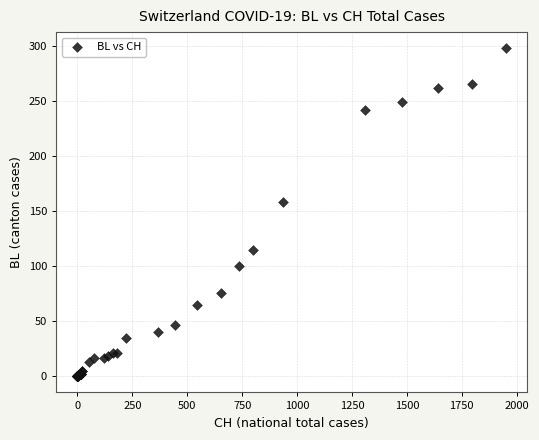

What Y value in the scatter plot is closest to 149?

158